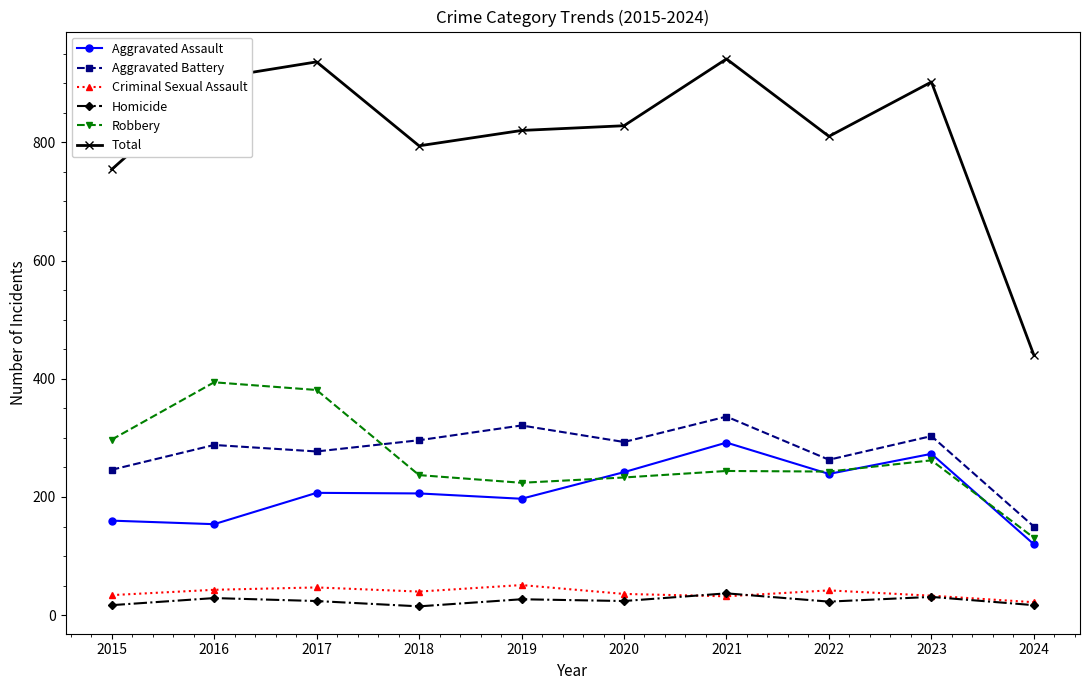

Read the Total value at 2017.

936